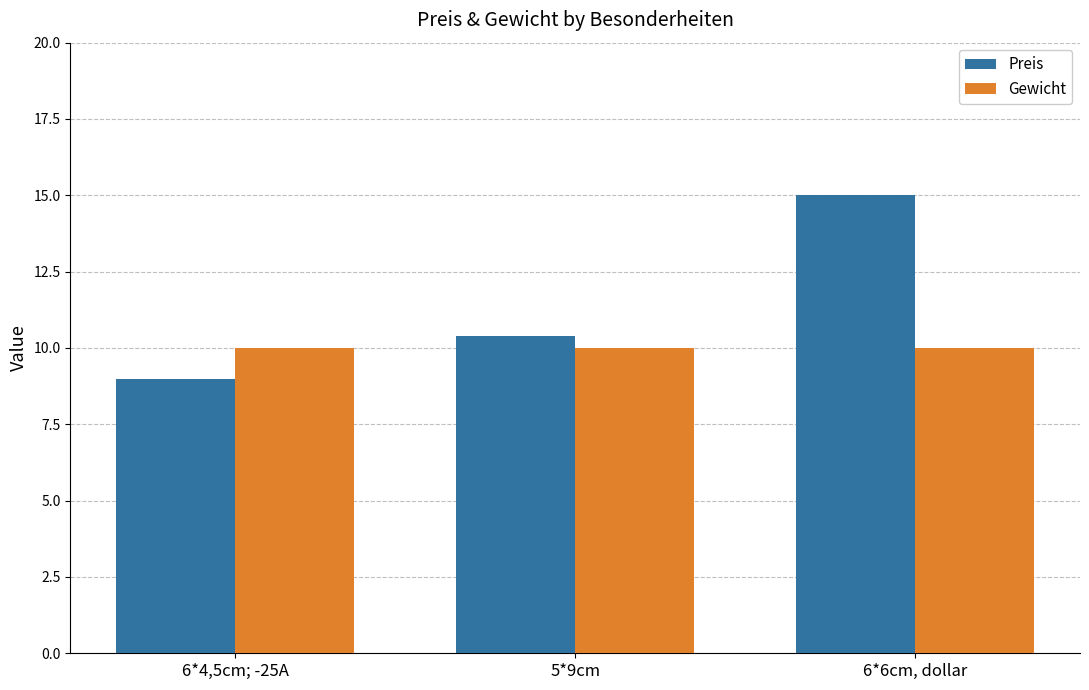

Is the value of Gewicht at 6*4,5cm; -25A greater than the value of Preis at 6*4,5cm; -25A?

Yes